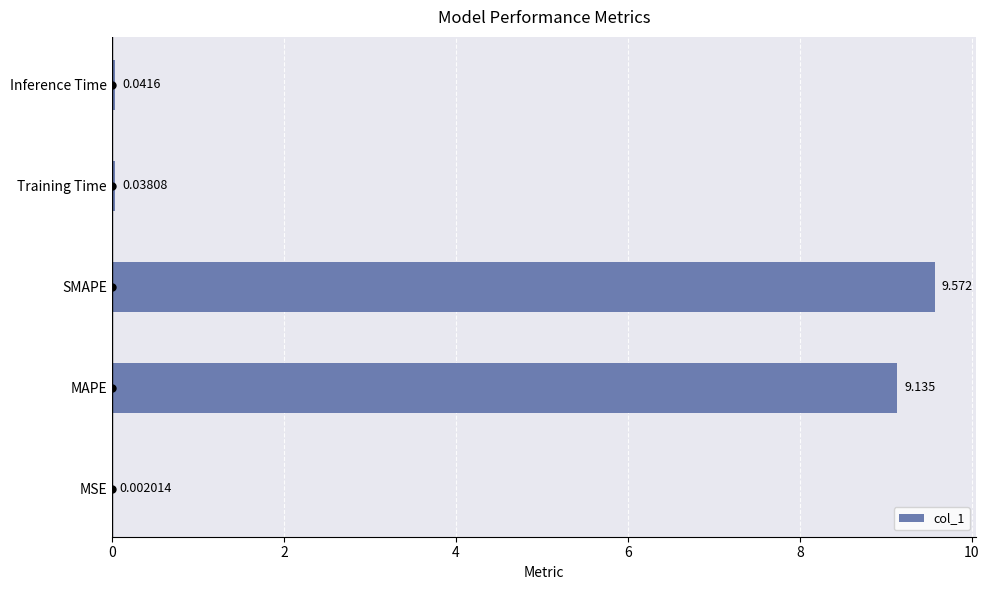

Which has a higher value, SMAPE or MAPE?

SMAPE